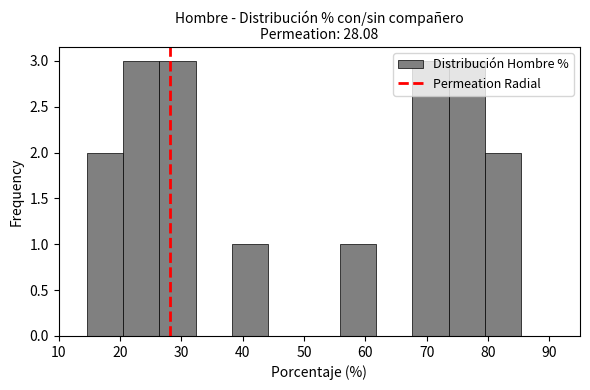

Reading left to right, list every bar in this chart as the range it spans on the x-axis followed by its height. Neither the bar edges nor the heights are printed on the chart, so give them approximately, as read against the axes.

15 to 21: 2
21 to 26: 3
26 to 32: 3
32 to 38: 0
38 to 44: 1
44 to 50: 0
50 to 56: 0
56 to 62: 1
62 to 68: 0
68 to 74: 3
74 to 79: 3
79 to 85: 2